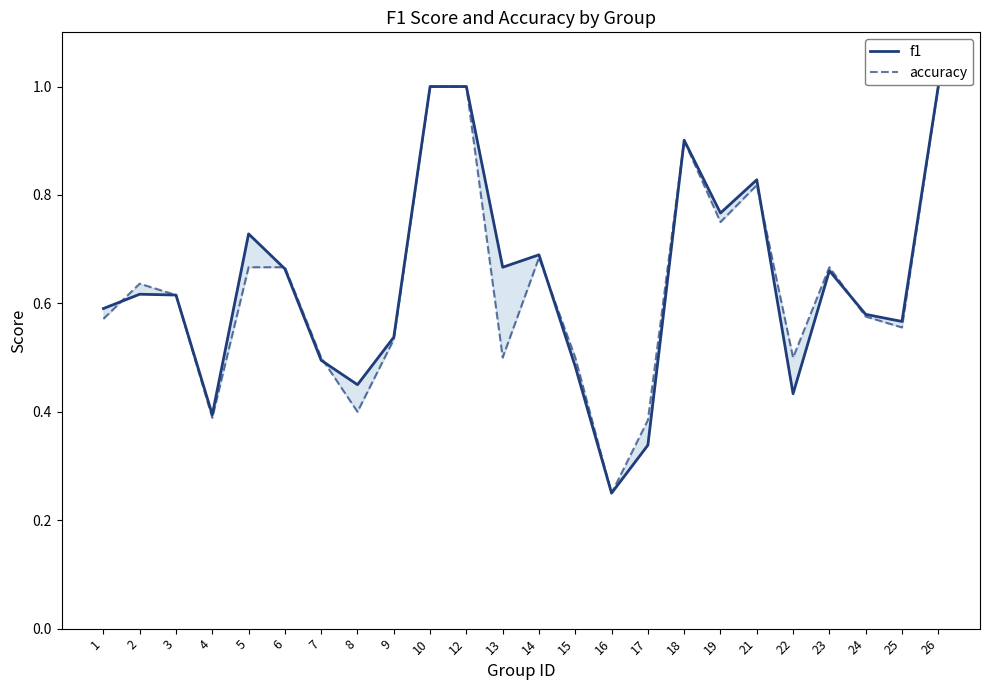

At which label is f1 closest to 0?

16